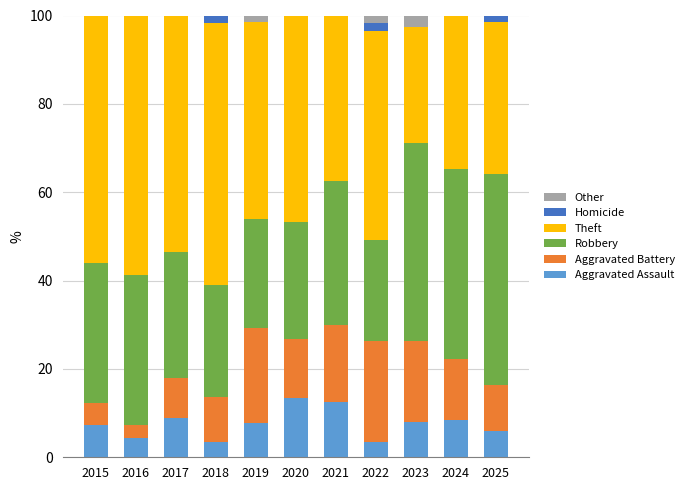

Are the bars horizontal?

No